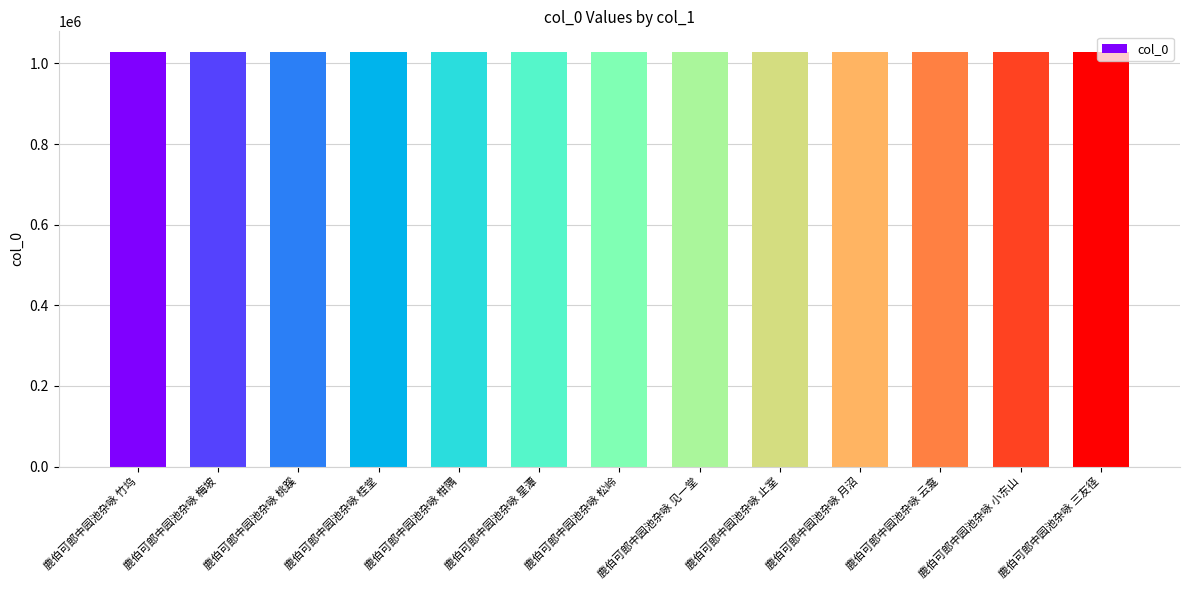

What is the change in value from 鹿伯可郎中园池杂咏 桃蹊 to 鹿伯可郎中园池杂咏 星潭?

-3